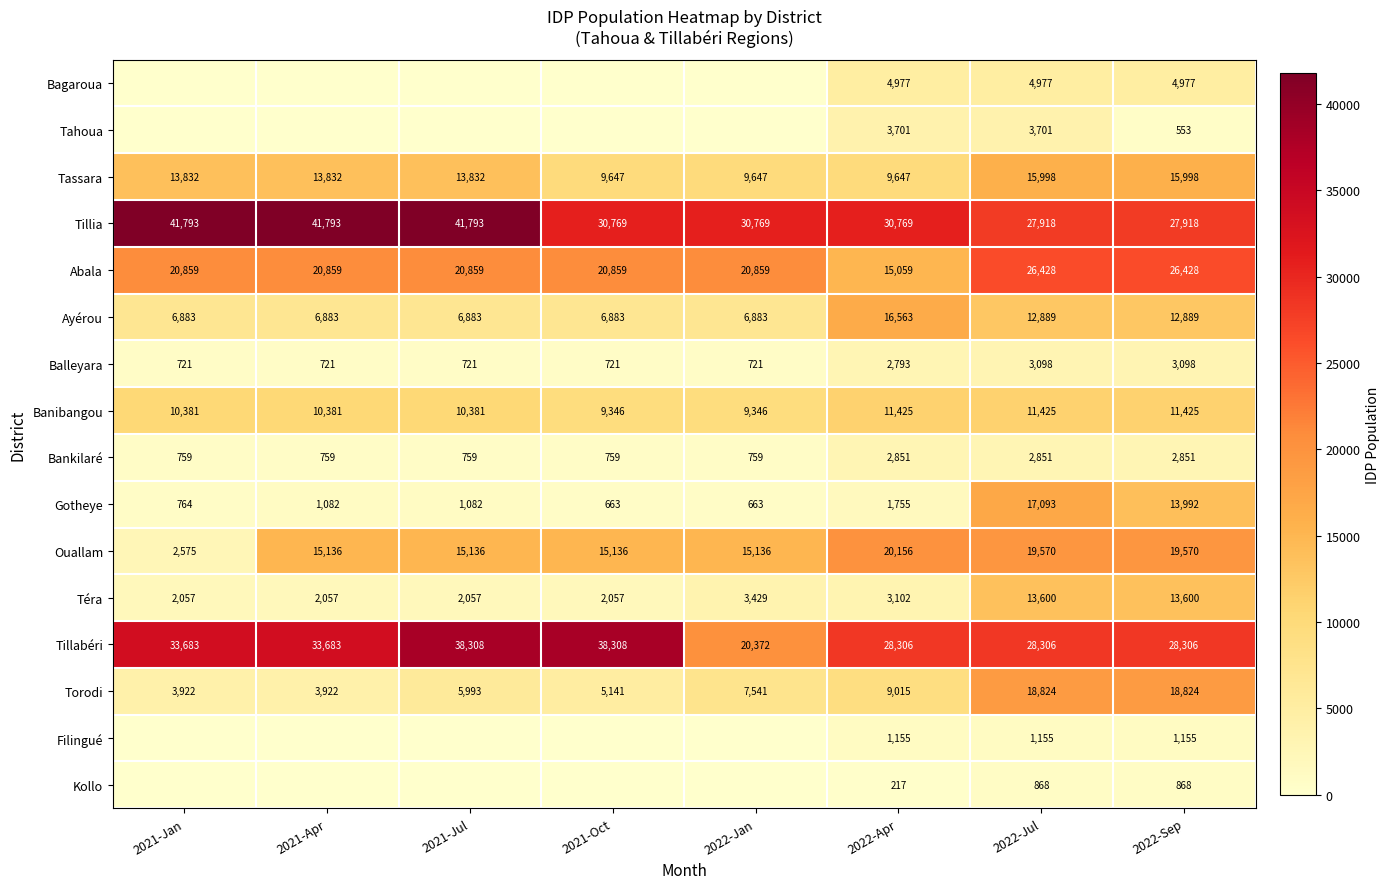

What is the total value across all series at 2022-Apr?

161491